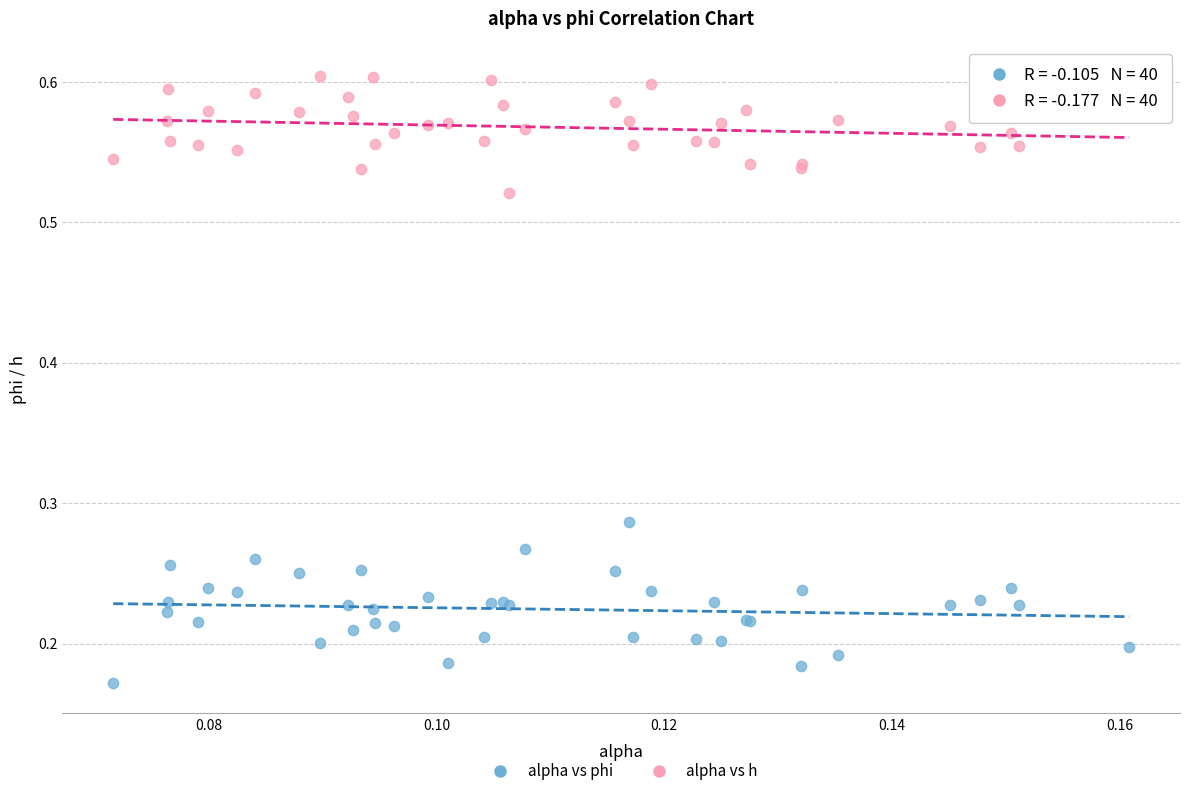

Which series has the largest Y range (max minus min)?

alpha vs phi